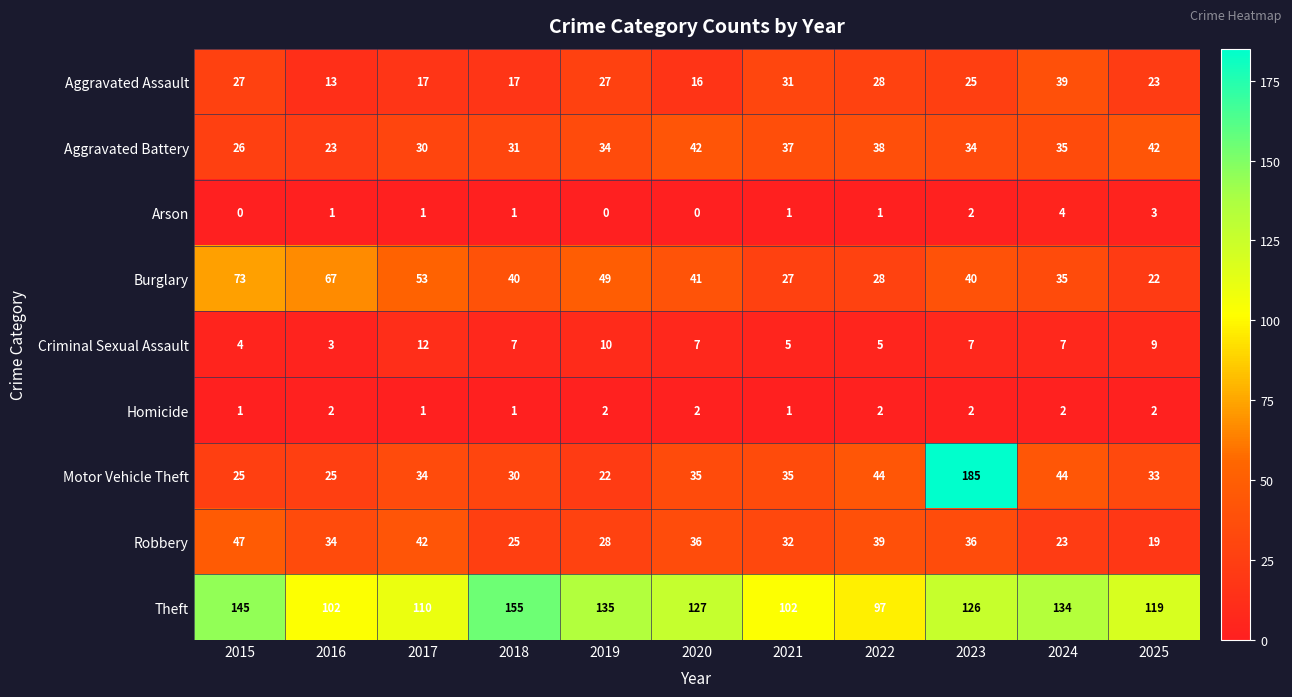

True or false: Aggravated Battery has a value of 26 at 2015.

True